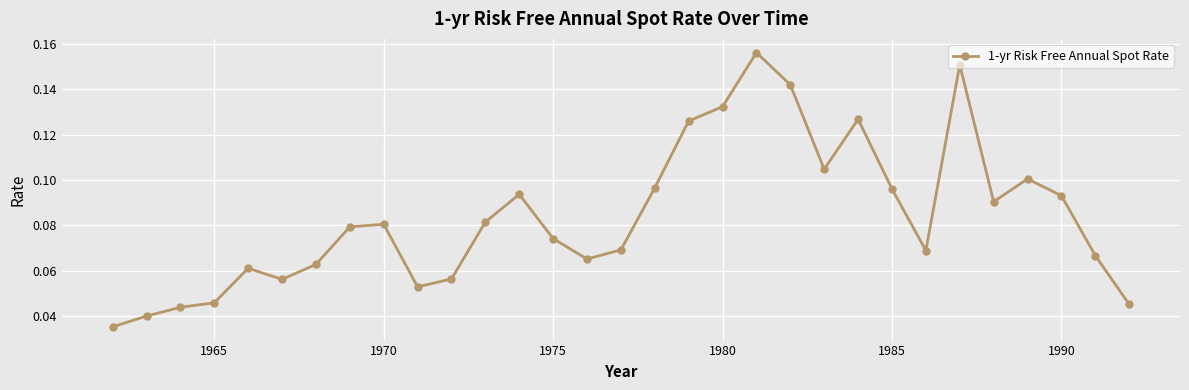

True or false: there are more than 2 points higher than both neighbors.

True